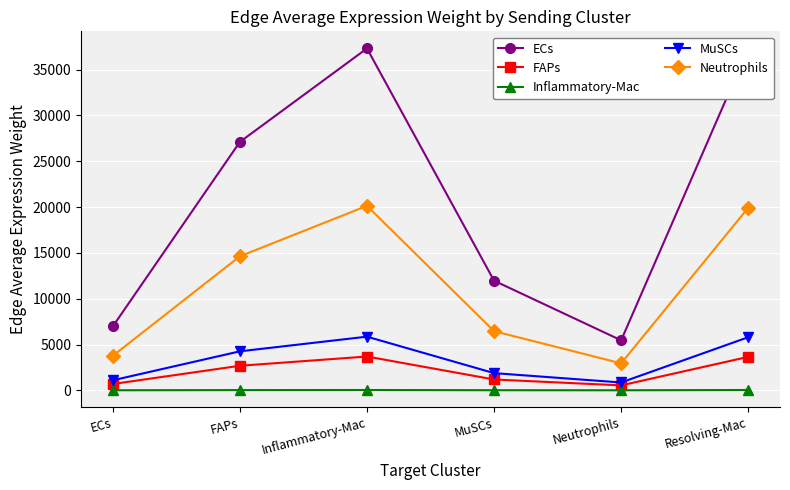

What is the label of the 6th point from the right?

ECs